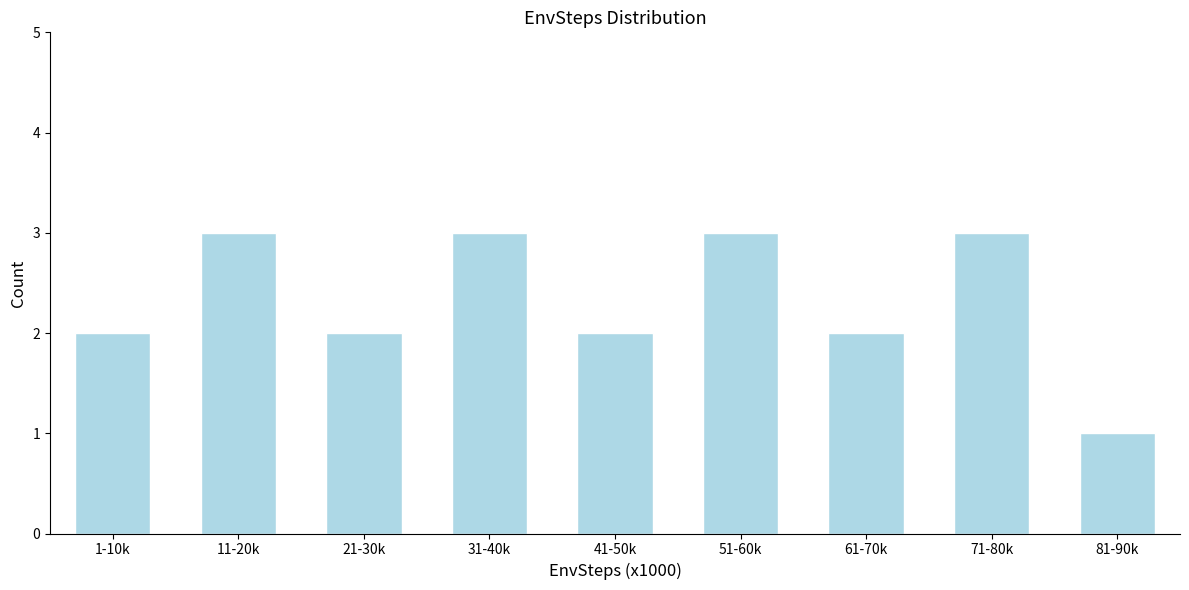

Reading right to left, what are all the values shown in this chart?

81-90k=1	71-80k=3	61-70k=2	51-60k=3	41-50k=2	31-40k=3	21-30k=2	11-20k=3	1-10k=2